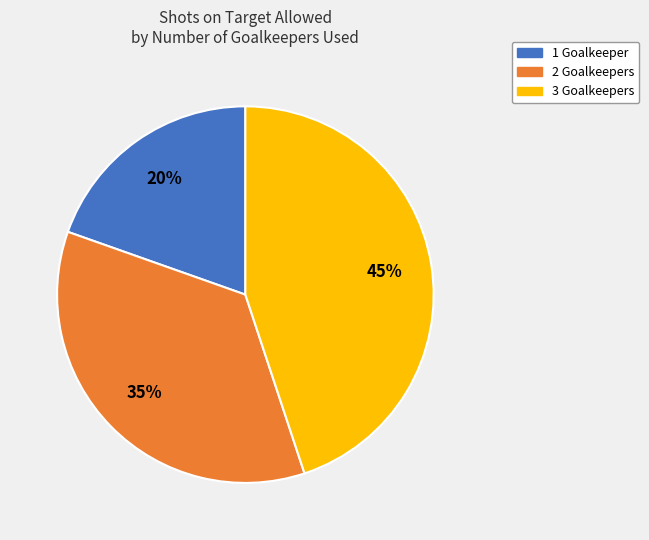

Does any single category account for the majority?

No